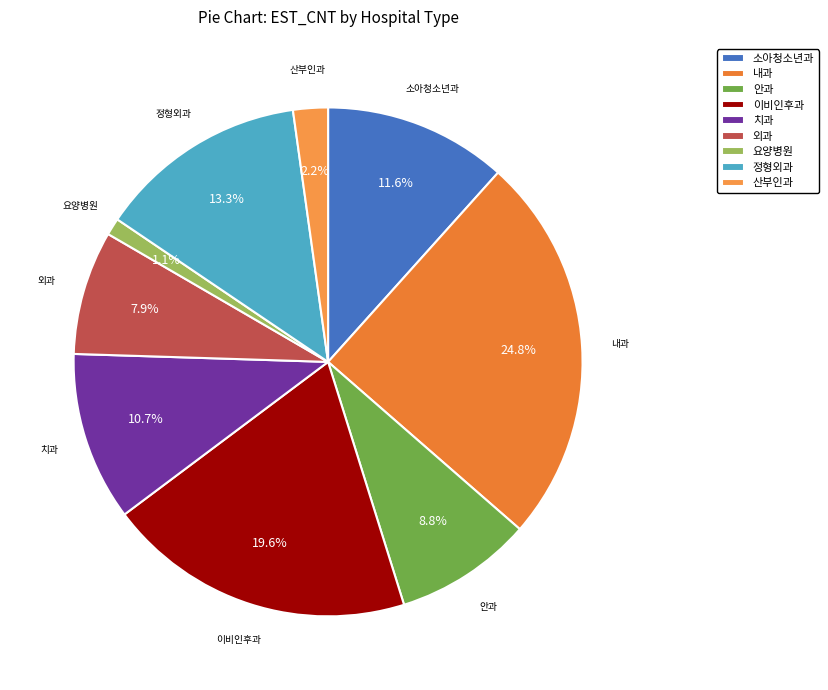

How many slices are in this pie chart?

9